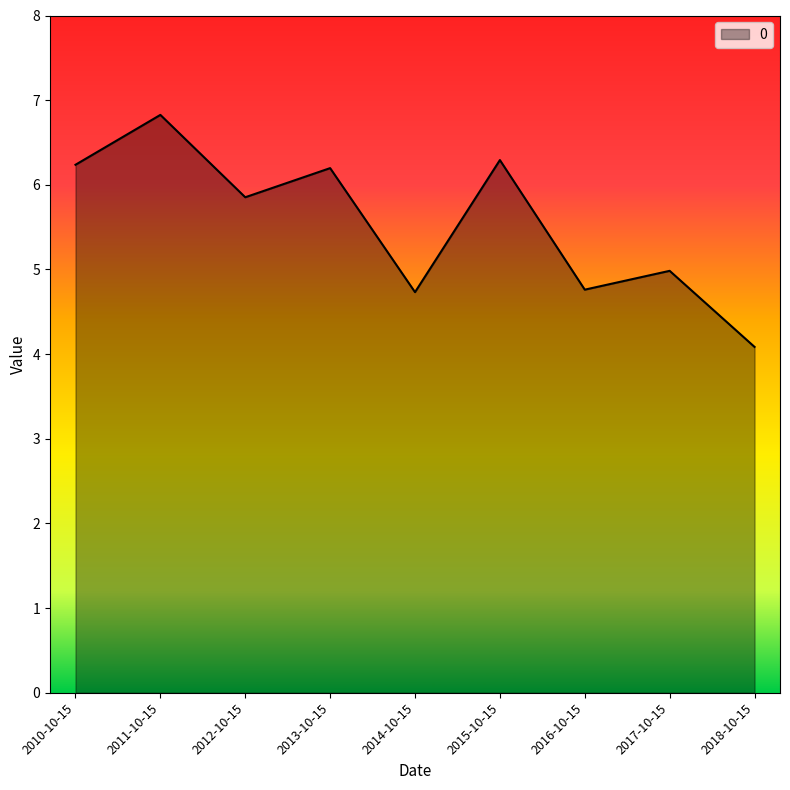

What is the minimum value shown in the chart?

4.1